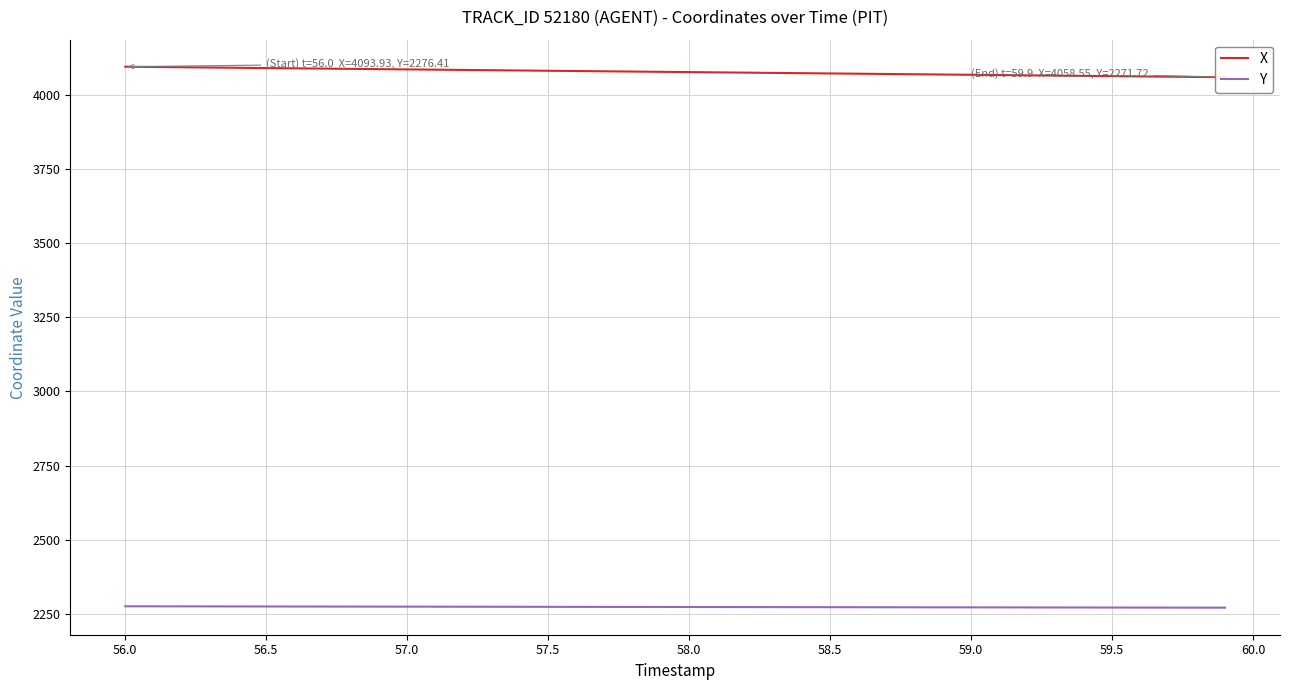

What is the minimum value for Y?

2271.7